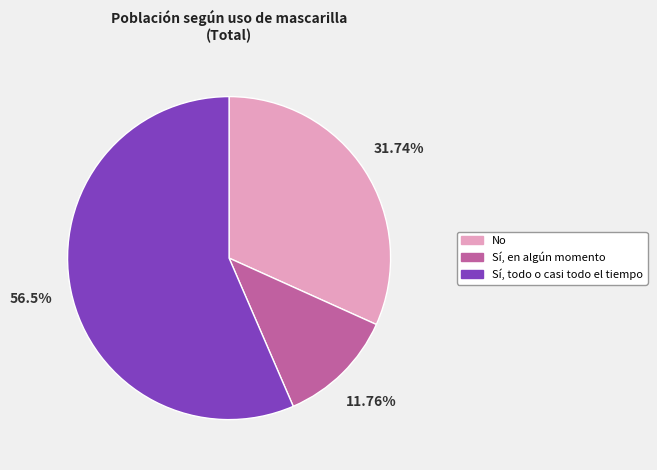

True or false: No accounts for 43% of the total.

False